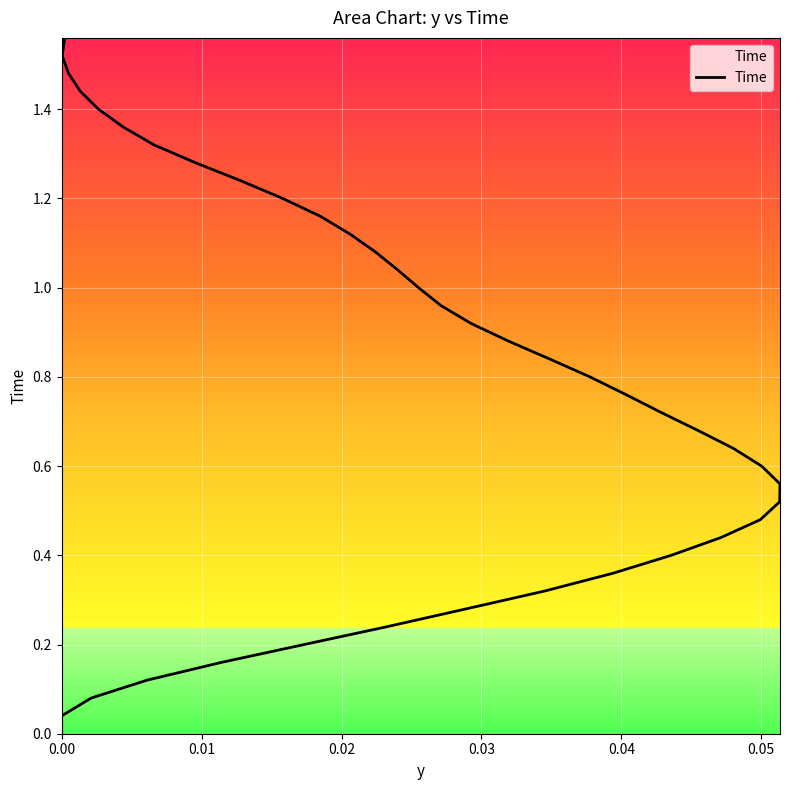

How many values are above zero?

39